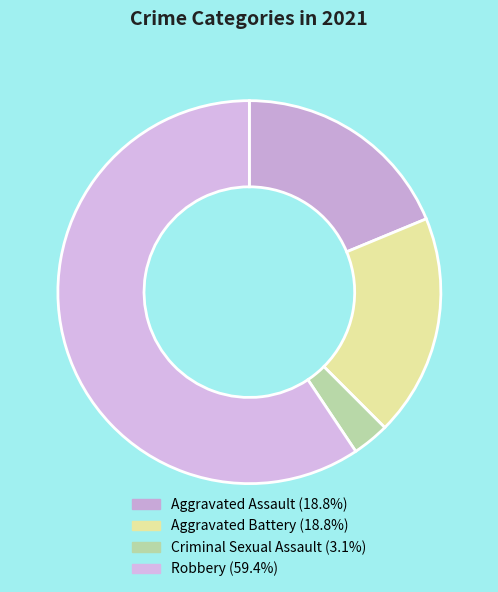

To the nearest percent, what percentage of the pie is Aggravated Assault?

19%